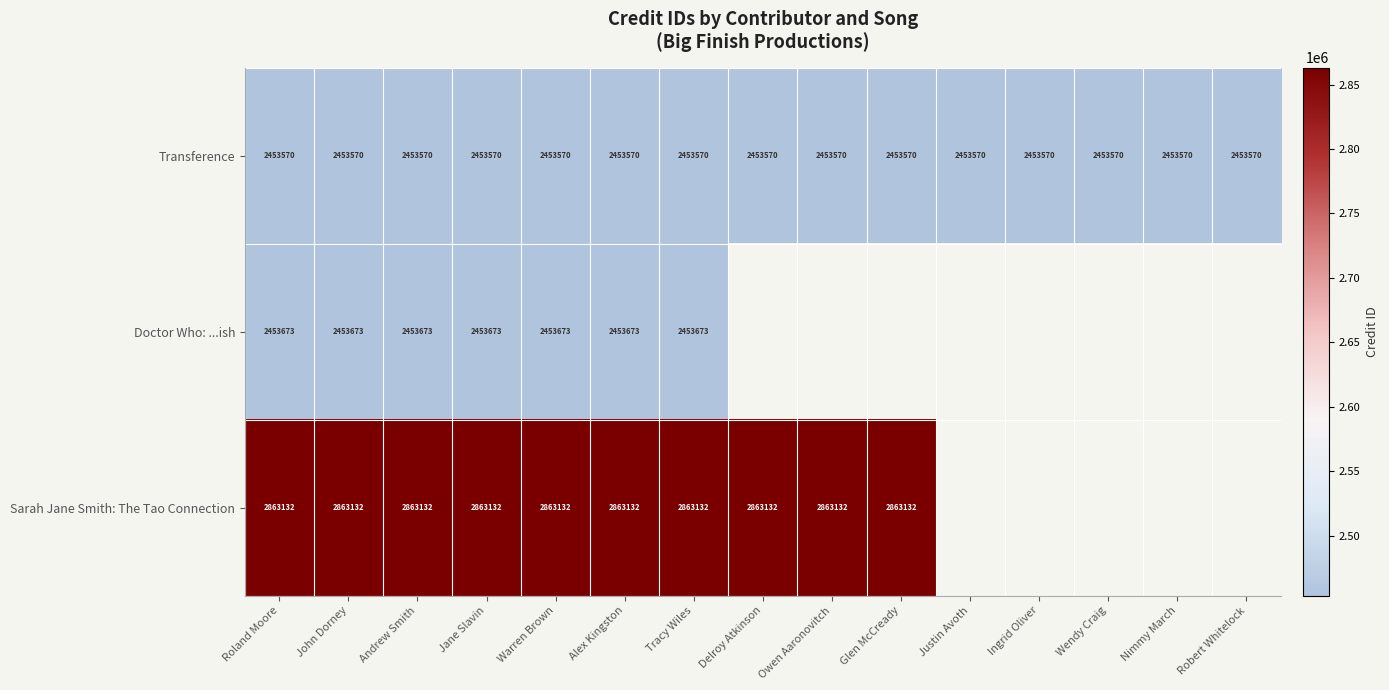

Which label corresponds to the smallest value in the chart?

Roland Moore